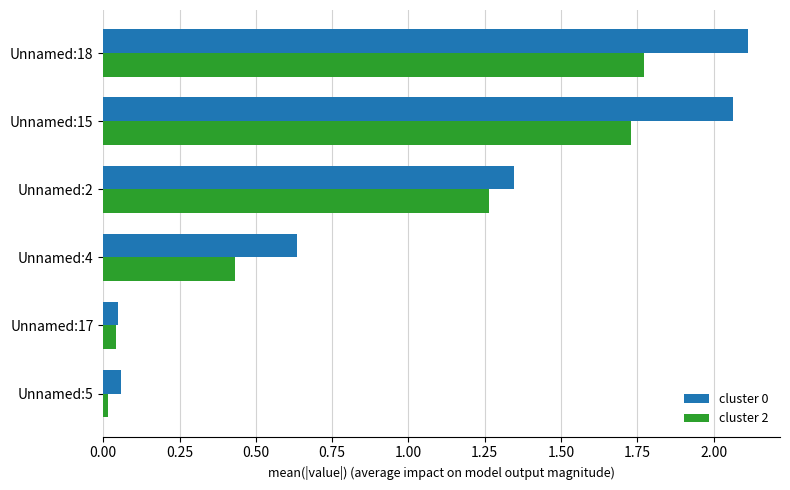

True or false: cluster 0 has a value of 2.1 at Unnamed:15.

True